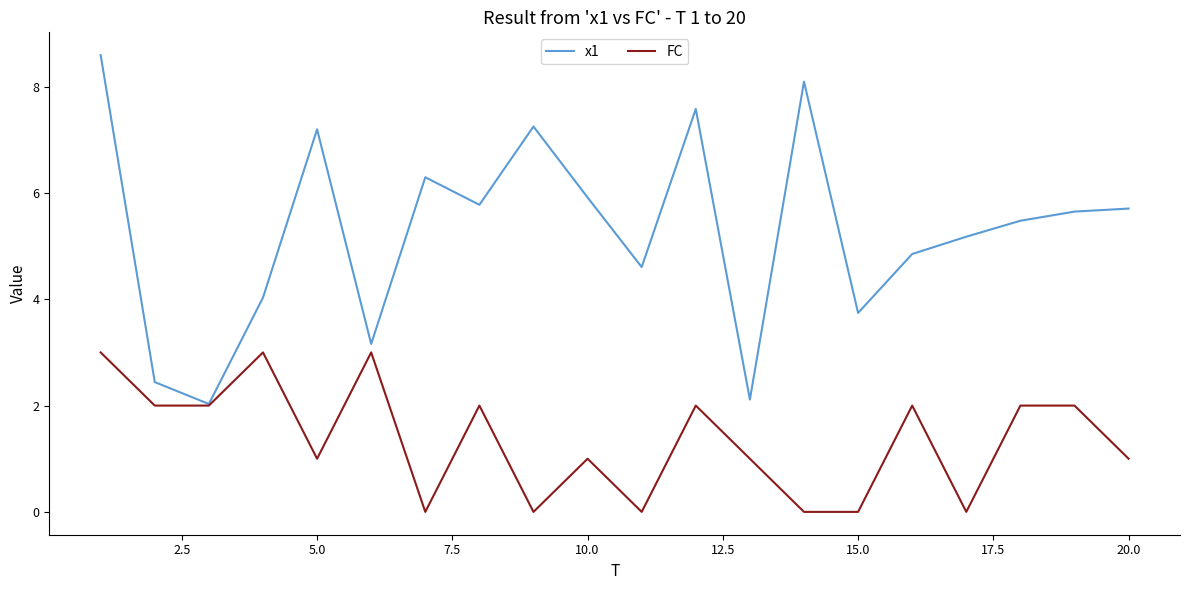

Which series has the widest spread of values?

x1